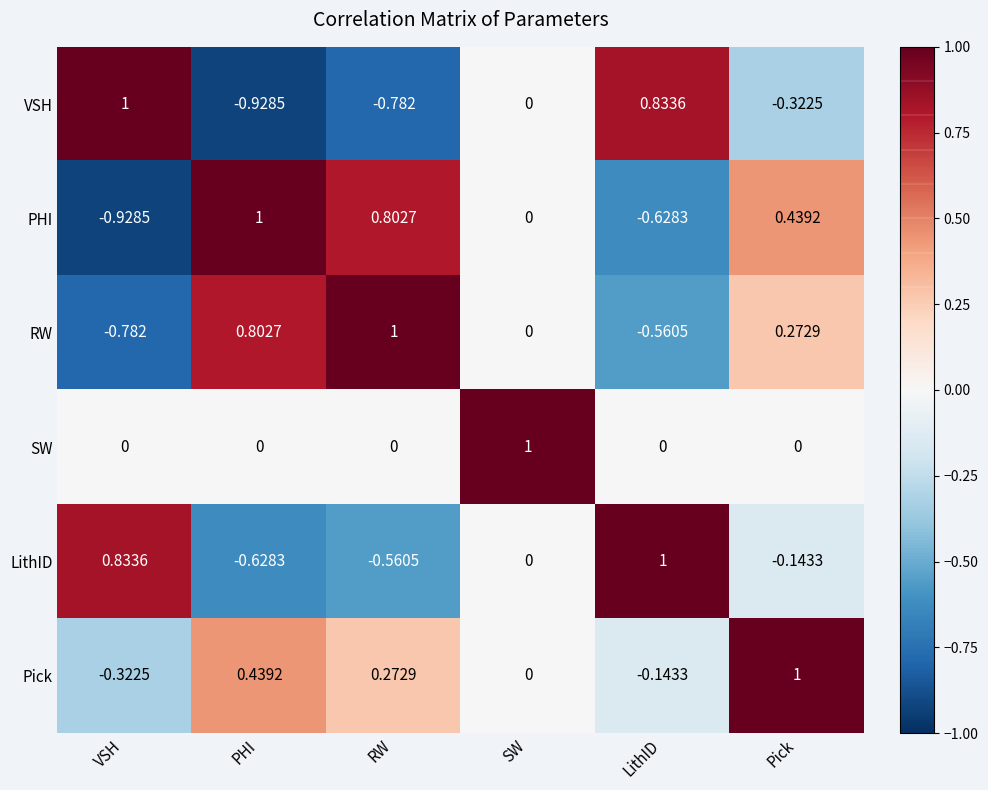

At which label does PHI first exceed 0?

PHI